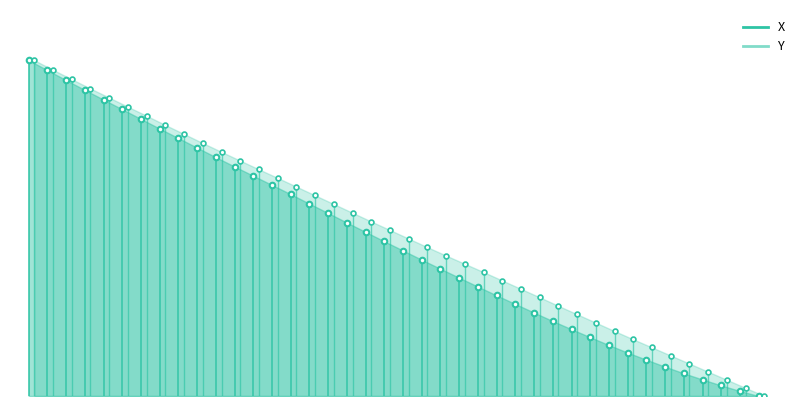

The X series shows 1 at 20.0. True or false?

True